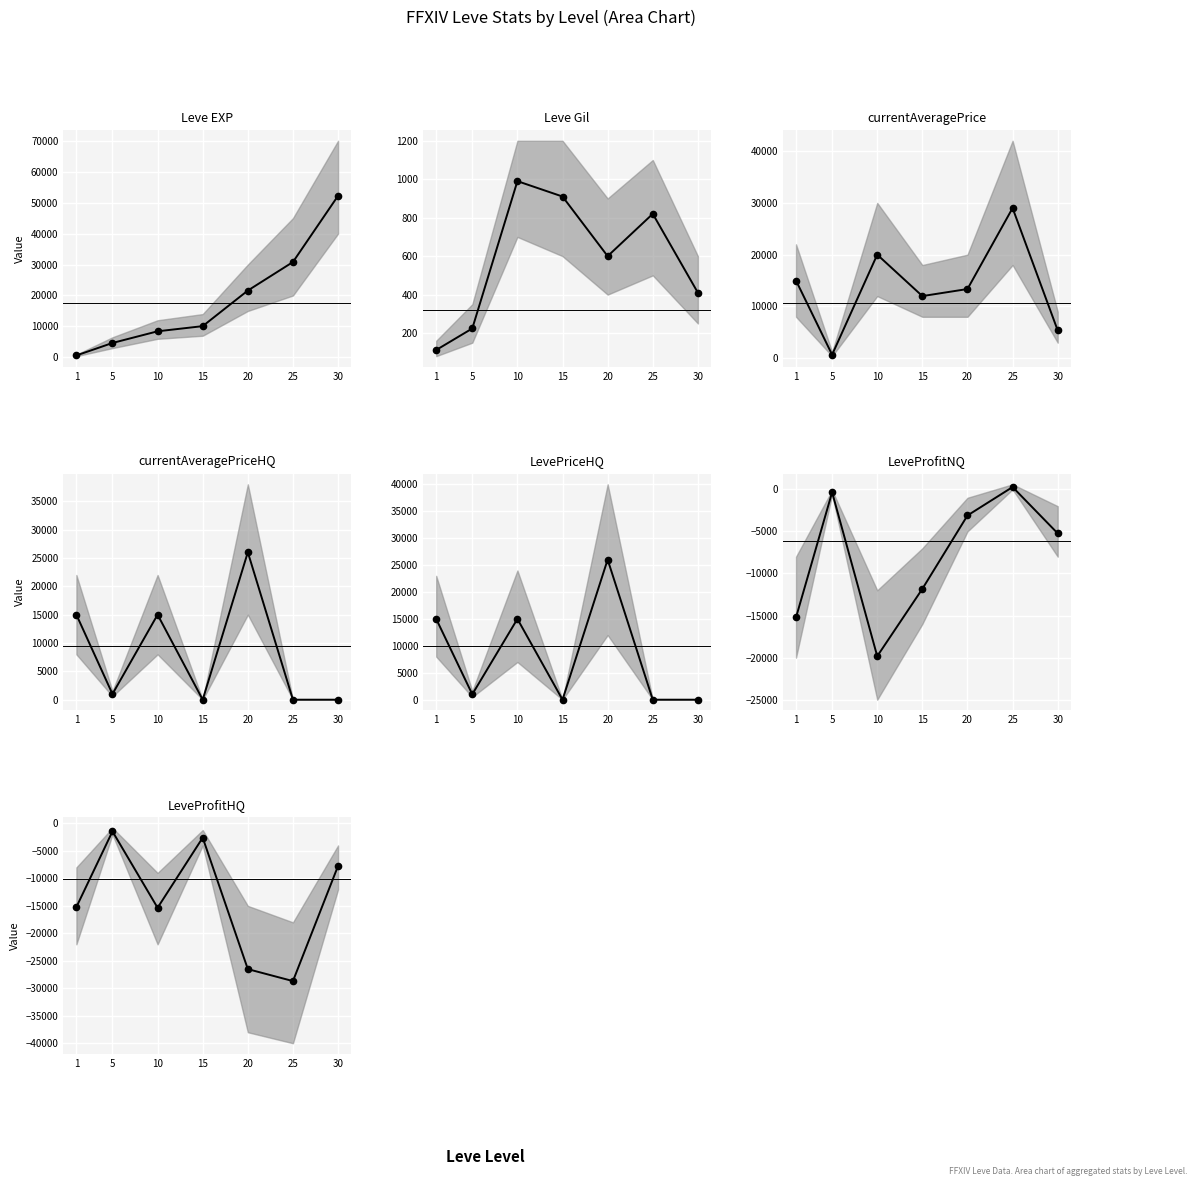

Is the value of LevePriceHQ at 15 greater than the value of Leve EXP at 5?

No